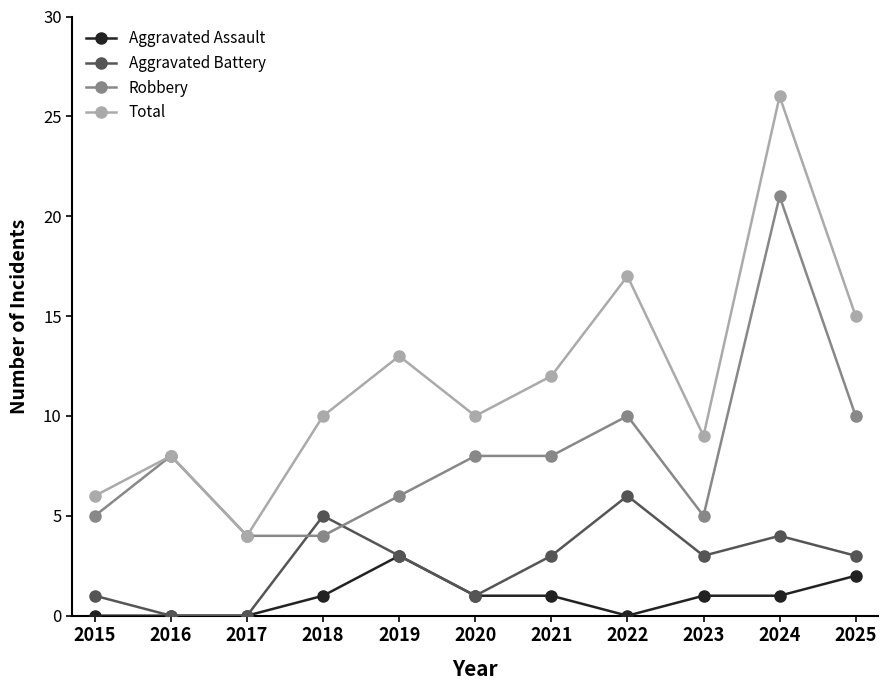

Reading right to left, transcribe all the data shown in this chart.

Aggravated Assault: 2025=2	2024=1	2023=1	2022=0	2021=1	2020=1	2019=3	2018=1	2017=0	2016=0	2015=0
Aggravated Battery: 2025=3	2024=4	2023=3	2022=6	2021=3	2020=1	2019=3	2018=5	2017=0	2016=0	2015=1
Robbery: 2025=10	2024=21	2023=5	2022=10	2021=8	2020=8	2019=6	2018=4	2017=4	2016=8	2015=5
Total: 2025=15	2024=26	2023=9	2022=17	2021=12	2020=10	2019=13	2018=10	2017=4	2016=8	2015=6